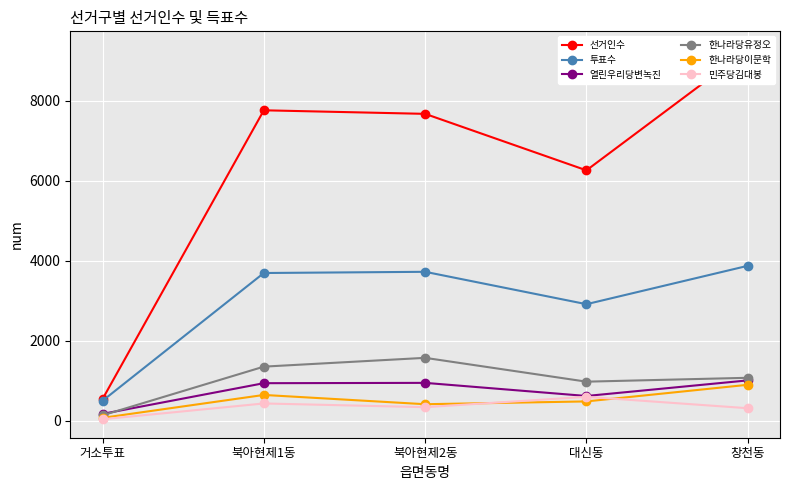

List the labels in order of 한나라당이문학 value, largest first.

창천동, 북아현제1동, 대신동, 북아현제2동, 거소투표